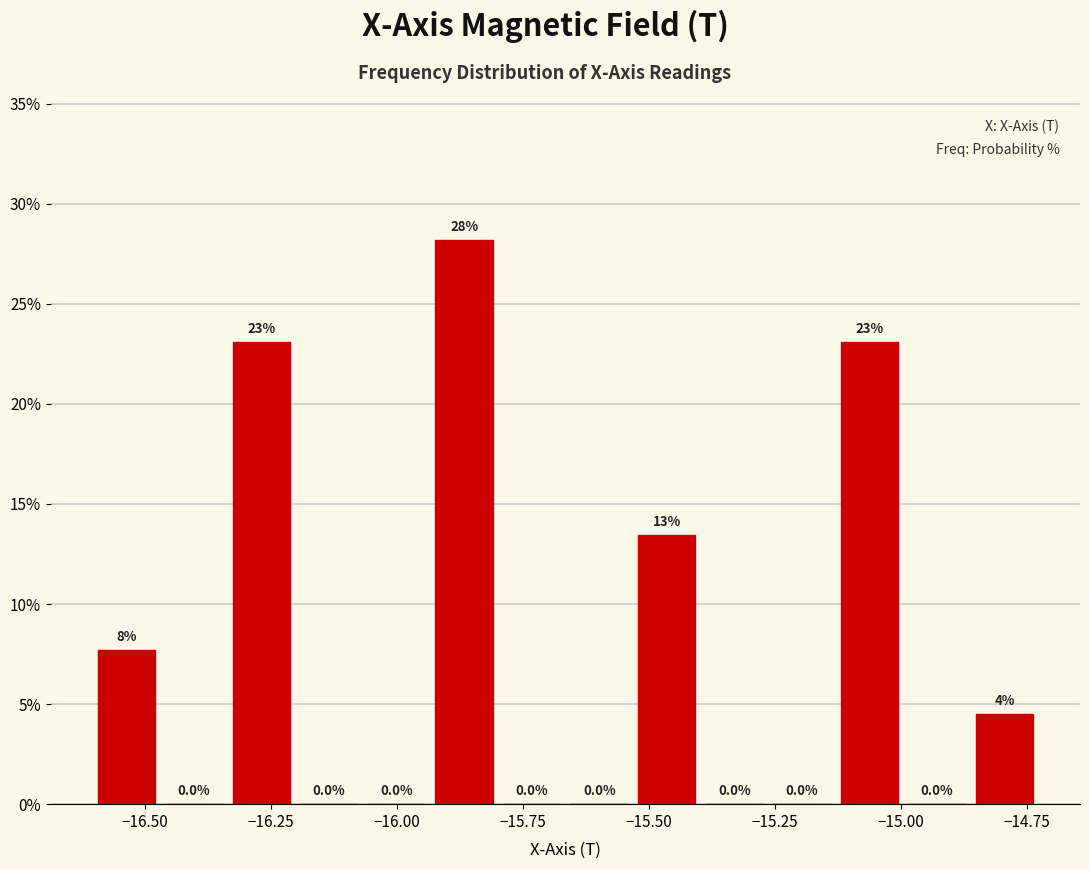

Read against the x-axis, roughly where is the centre of the tallest bar?

-15.85